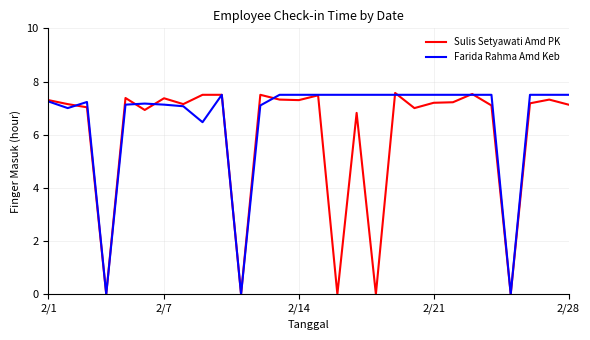

What are all the series names shown in the legend?

Sulis Setyawati Amd PK, Farida Rahma Amd Keb